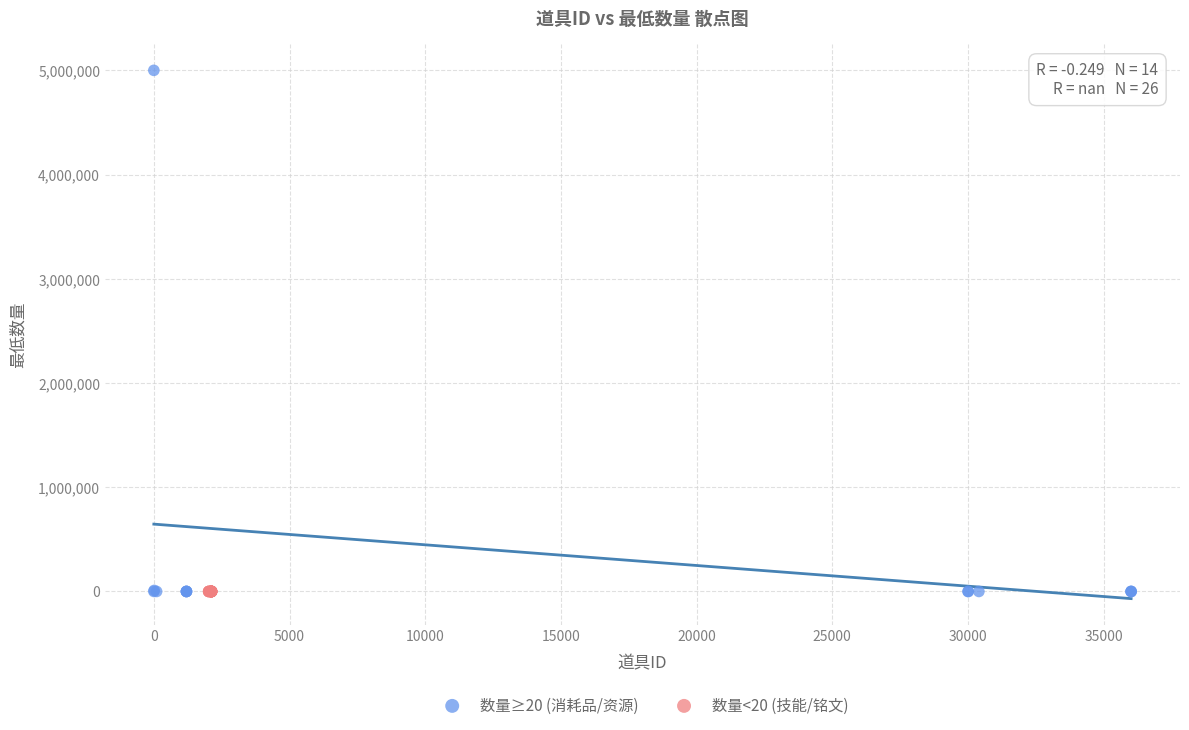

Which series reaches the maximum Y coordinate?

数量≥20 (消耗品/资源)